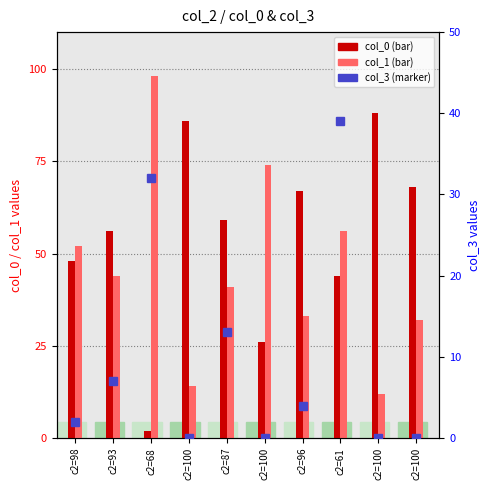

Which has a higher value, c2=100 or c2=100?

c2=100